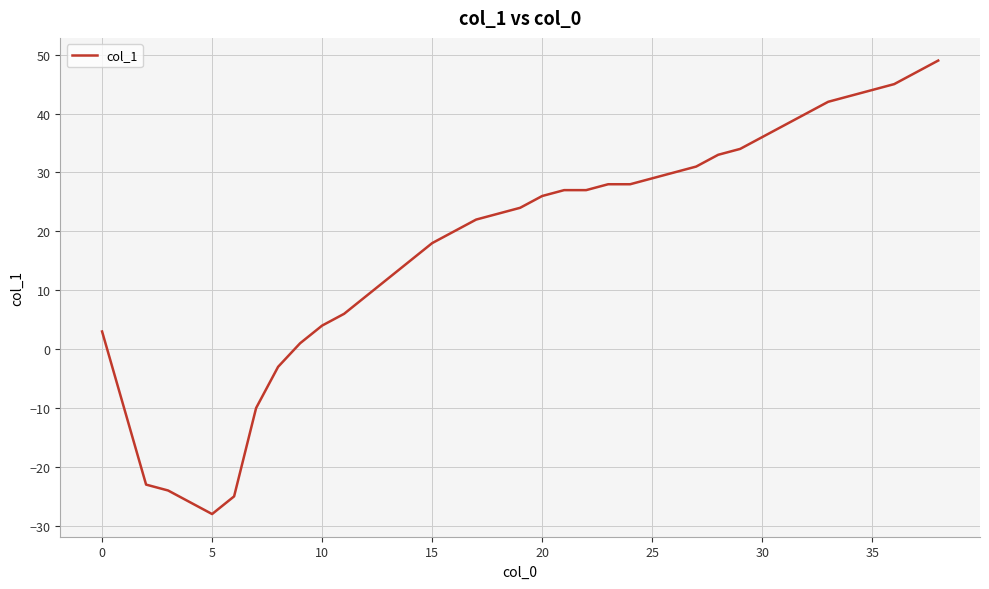

What is the difference between the maximum and minimum values?

77